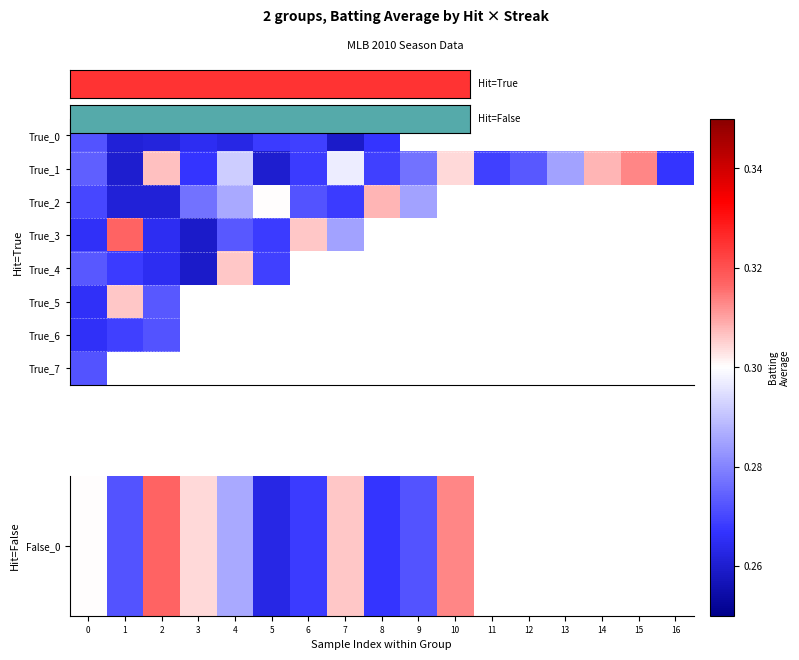

At which label does True_3 reach its peak?

1